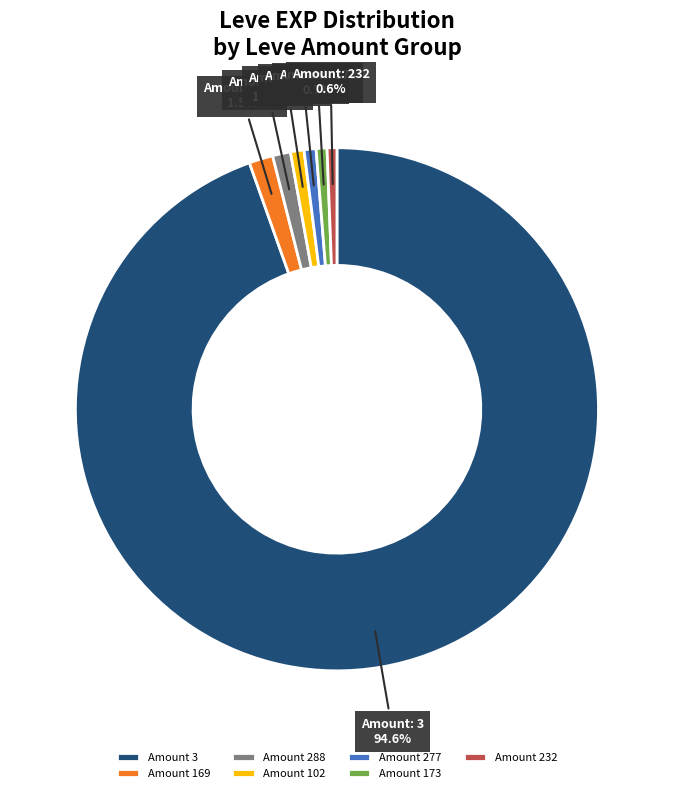

What percentage do Amount 232 and Amount 169 together represent?

2.1%